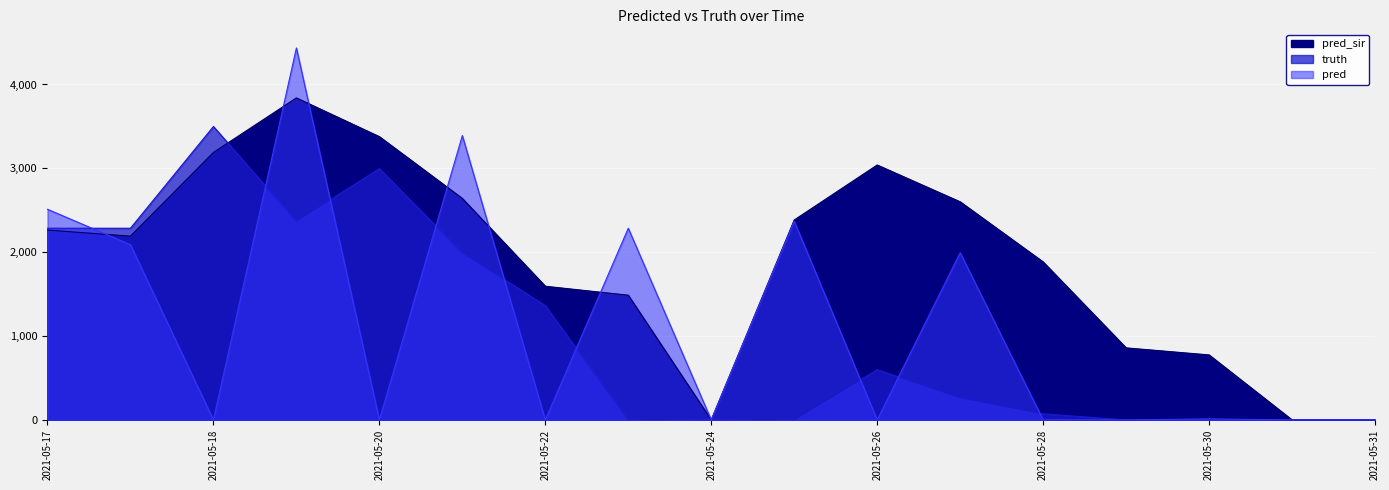

What is the sum of the truth values at 2021-05-24 and 2021-05-26?

611.0